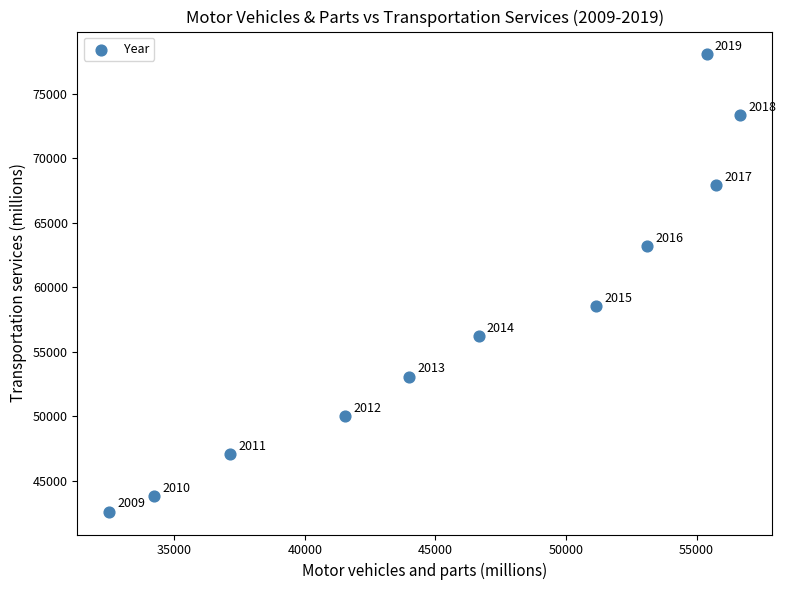

What Y value in the scatter plot is closest to 60337?

58530.8